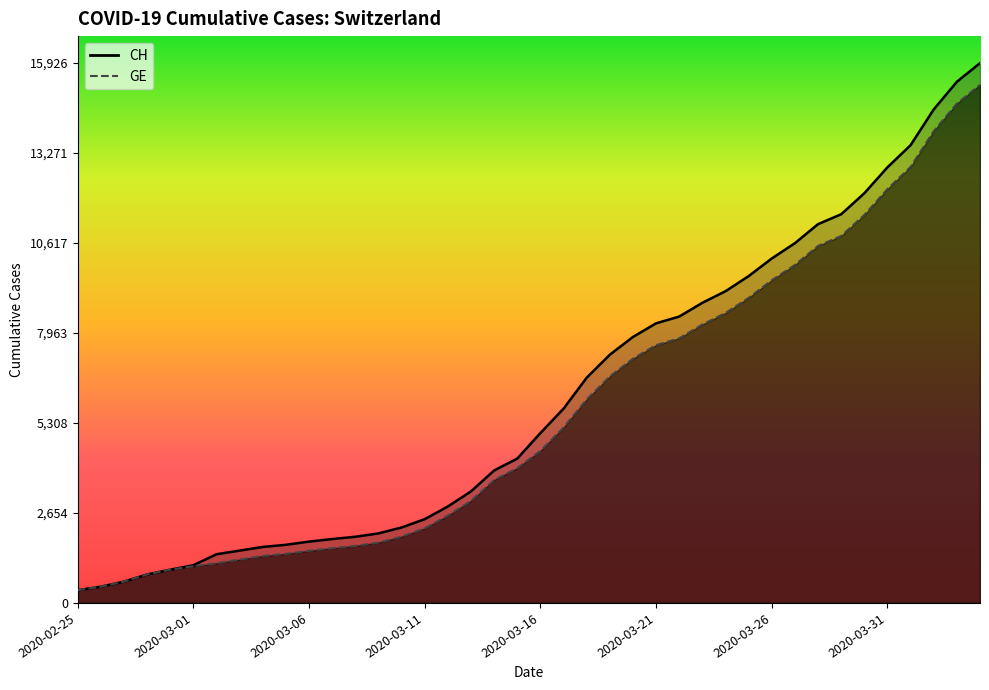

Does the chart display data point markers on the line(s)?

No